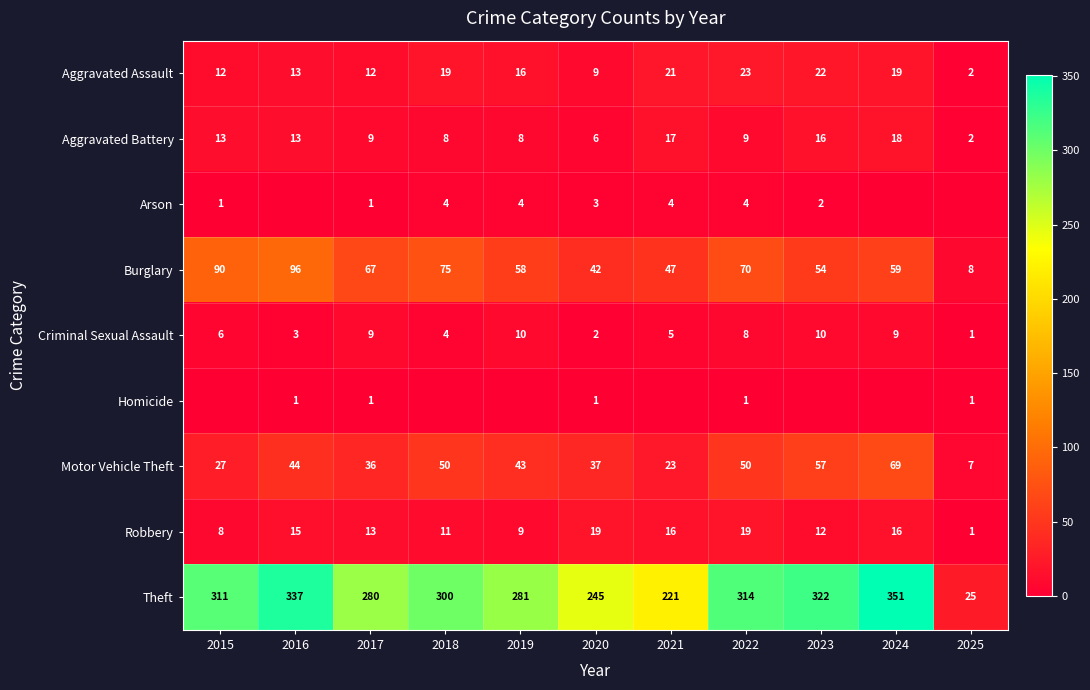

Read the Theft value at 2019.

281